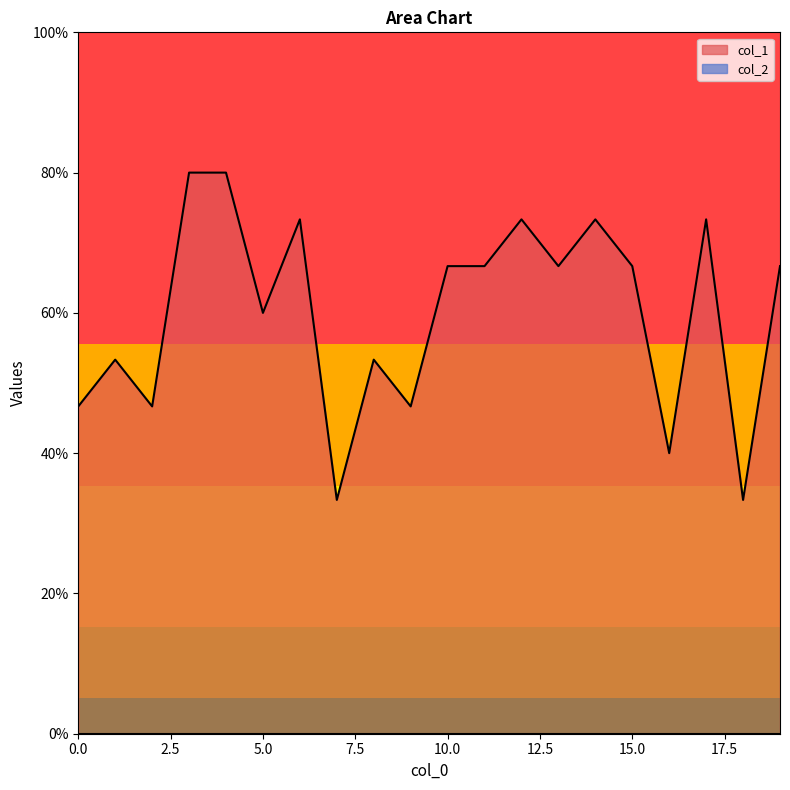

Reading left to right, list all the values displayed in this chart.

0=0.5	1=0.5	2=0.5	3=0.8	4=0.8	5=0.6	6=0.7	7=0.3	8=0.5	9=0.5	10=0.7	11=0.7	12=0.7	13=0.7	14=0.7	15=0.7	16=0.4	17=0.7	18=0.3	19=0.7